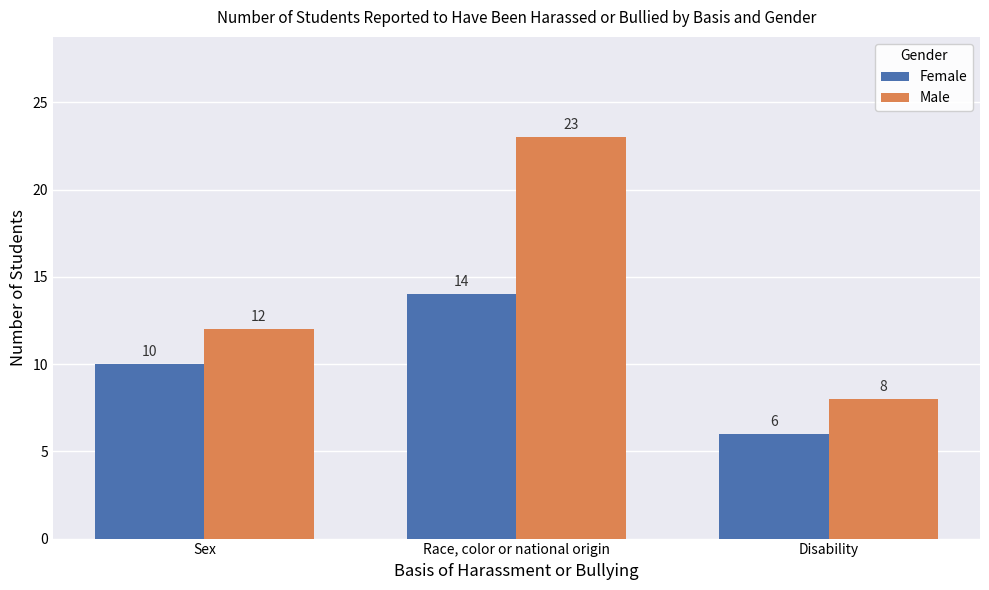

What is the approximate value of Female at Race, color or national origin?

14